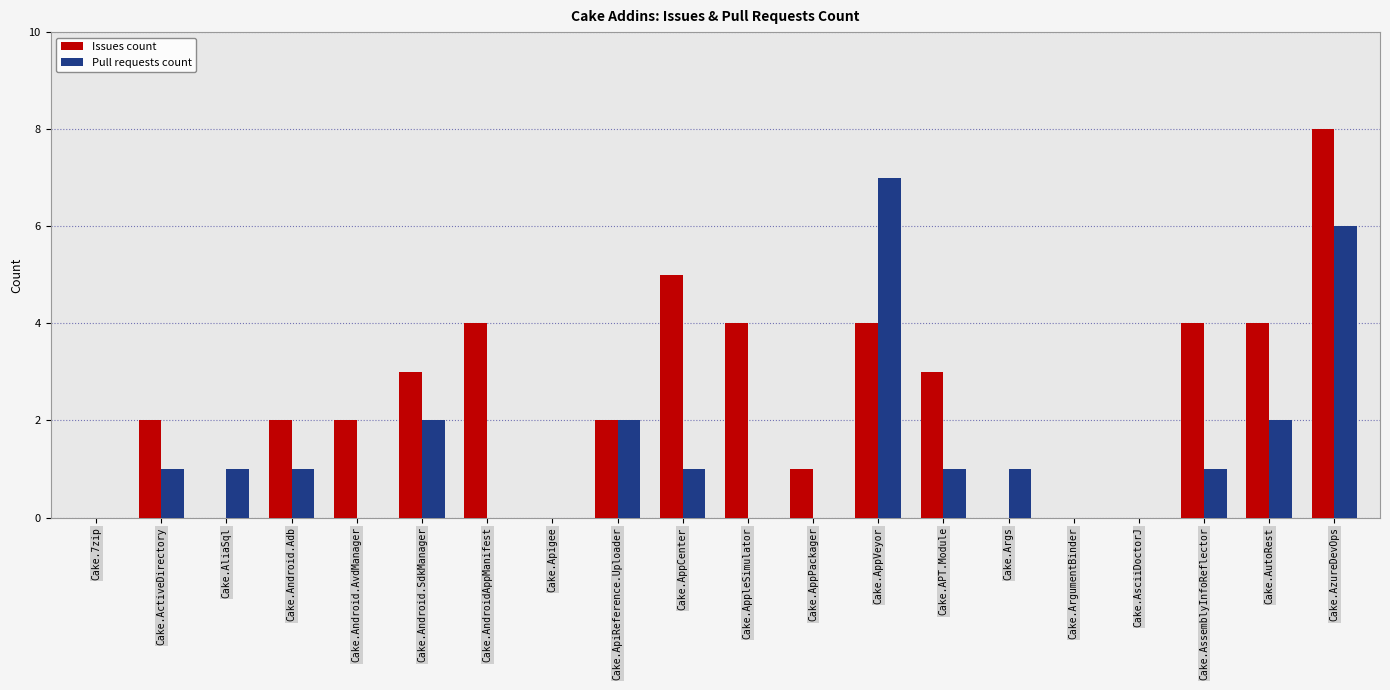

Are the bars grouped side by side (vs. stacked)?

Yes